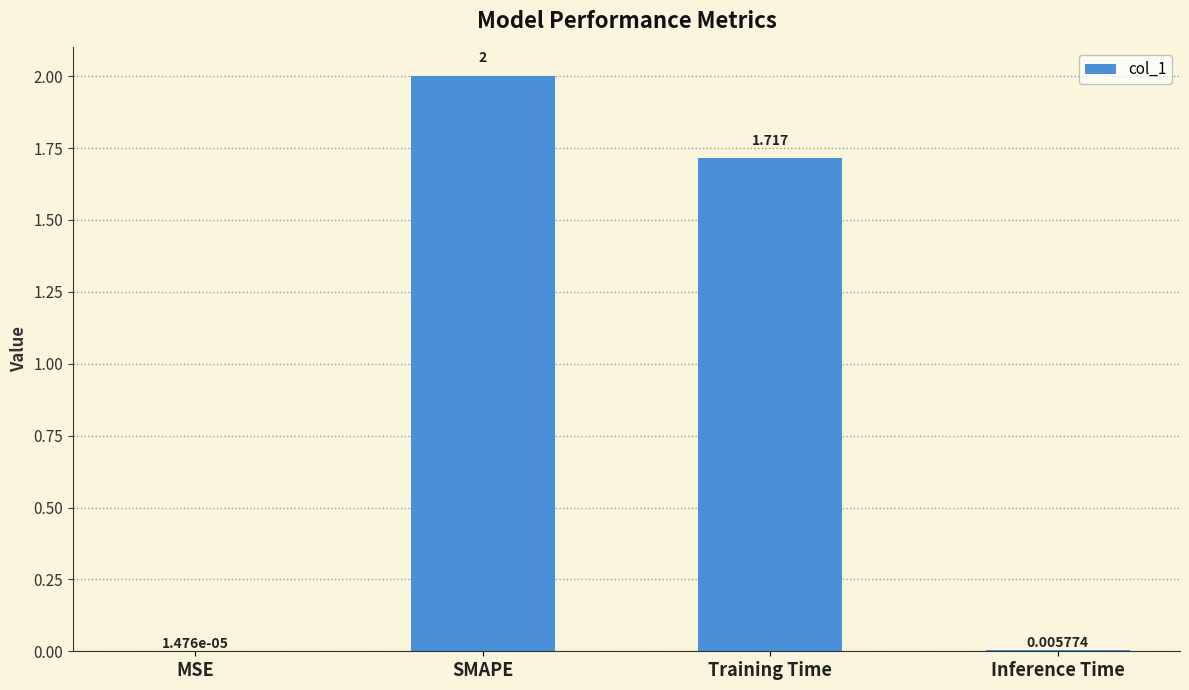

Which has a higher value, Training Time or SMAPE?

SMAPE